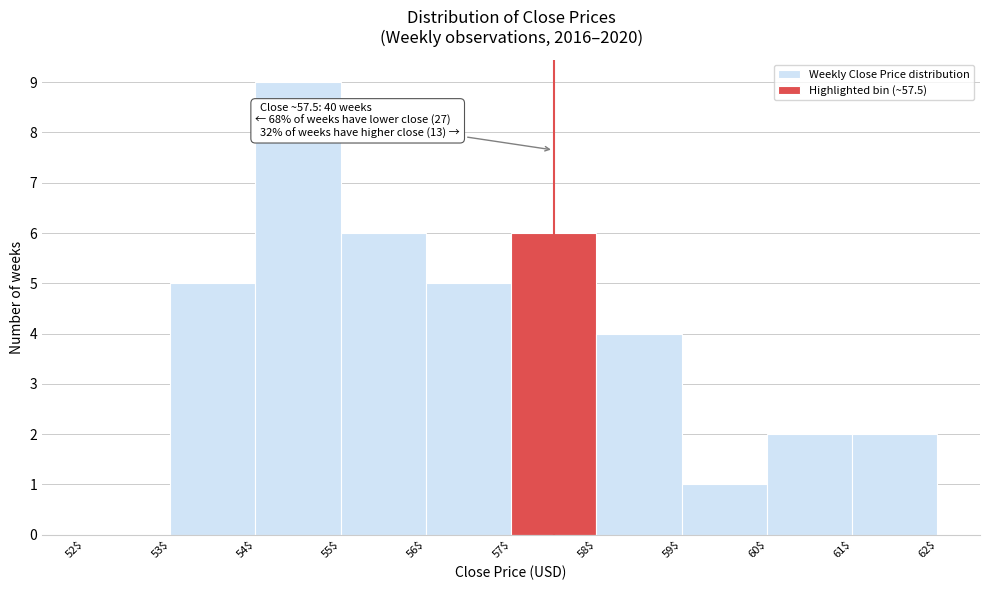

Which range on the x-axis has the tallest bar?

54$ to 55$